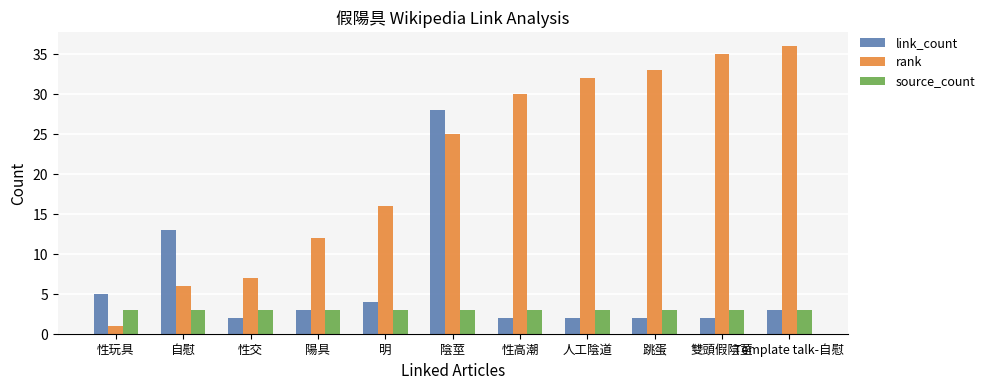

Reading left to right, what are all the values shown in this chart?

link_count: 性玩具=5	自慰=13	性交=2	陽具=3	明=4	陰莖=28	性高潮=2	人工陰道=2	跳蛋=2	雙頭假陰莖=2	Template talk-自慰=3
rank: 性玩具=1	自慰=6	性交=7	陽具=12	明=16	陰莖=25	性高潮=30	人工陰道=32	跳蛋=33	雙頭假陰莖=35	Template talk-自慰=36
source_count: 性玩具=3	自慰=3	性交=3	陽具=3	明=3	陰莖=3	性高潮=3	人工陰道=3	跳蛋=3	雙頭假陰莖=3	Template talk-自慰=3